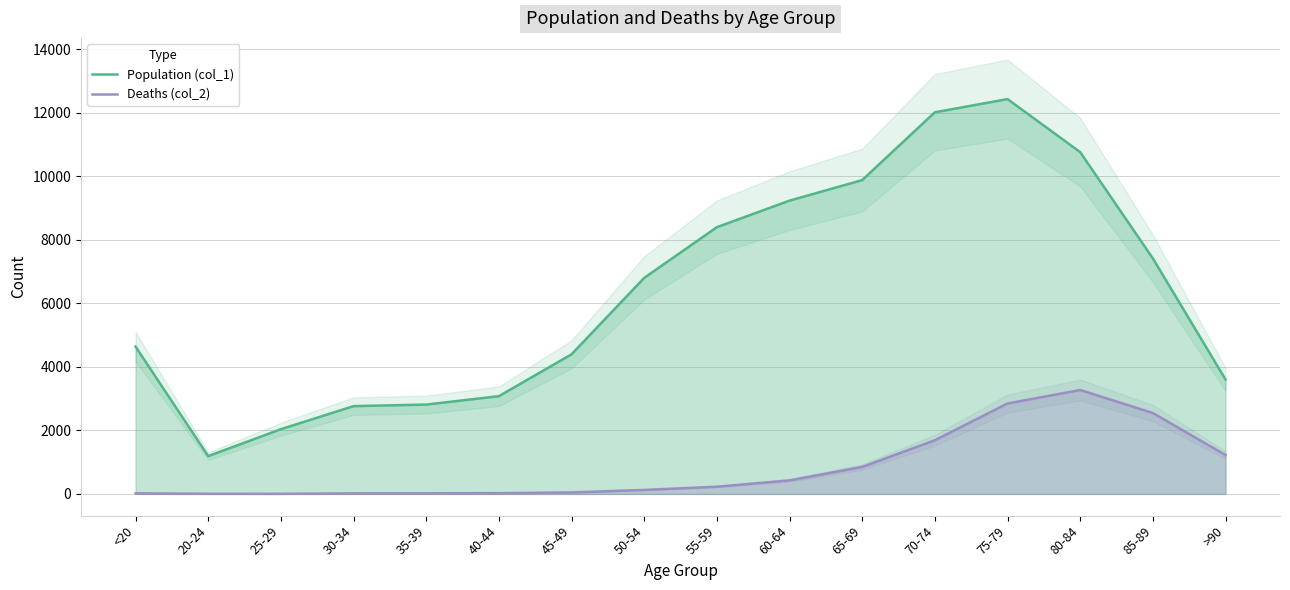

Rank the series by their average value, from highest to lowest.

Population (col_1), Deaths (col_2)